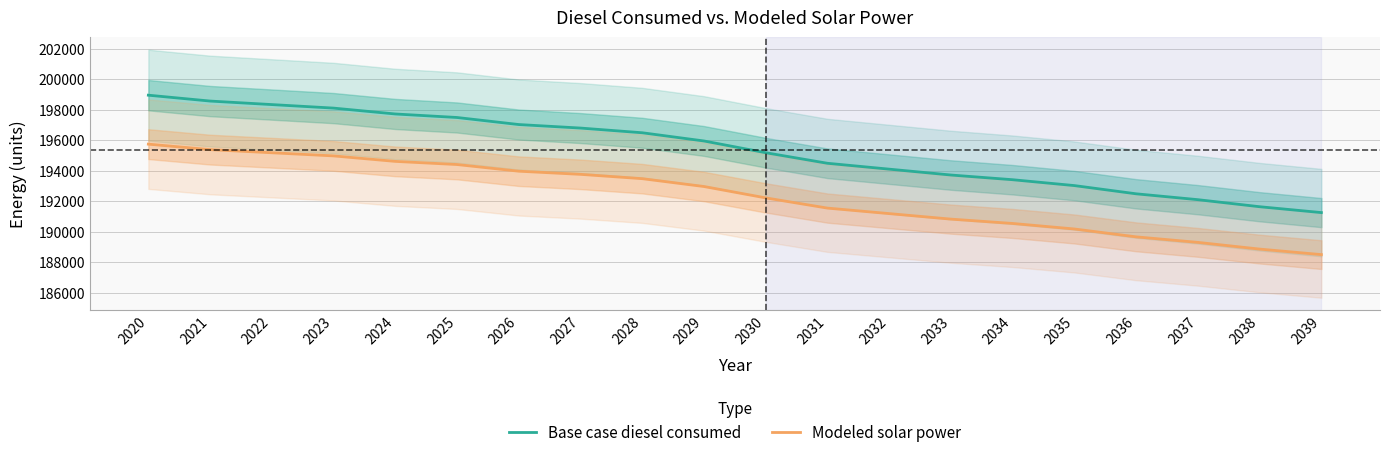

True or false: Base case diesel consumed and Modeled solar power intersect in this chart.

False